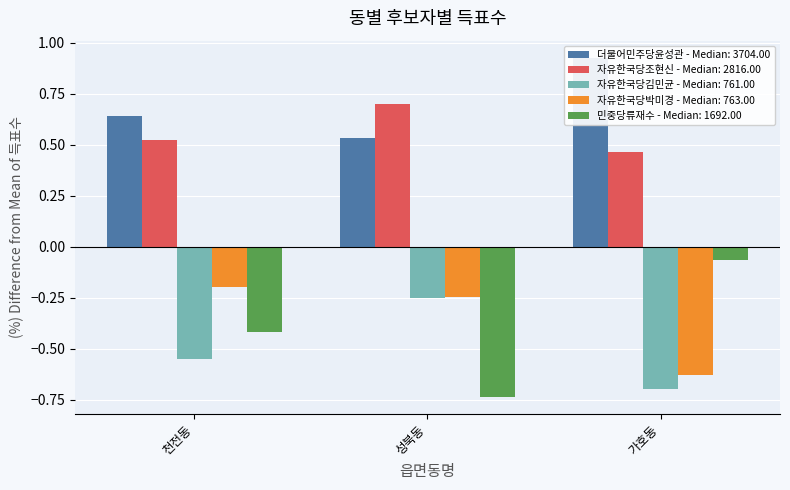

Rank the series at 천전동 from lowest to highest value.

자유한국당김민균, 민중당류재수, 자유한국당박미경, 자유한국당조현신, 더불어민주당윤성관